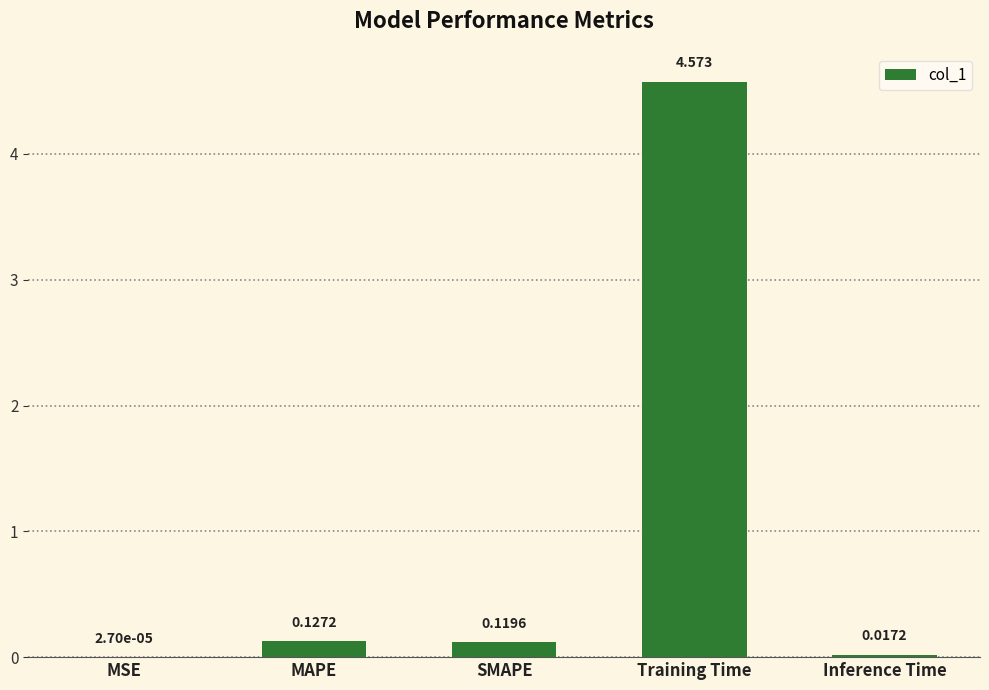

Between Inference Time and MSE, which is larger?

Inference Time